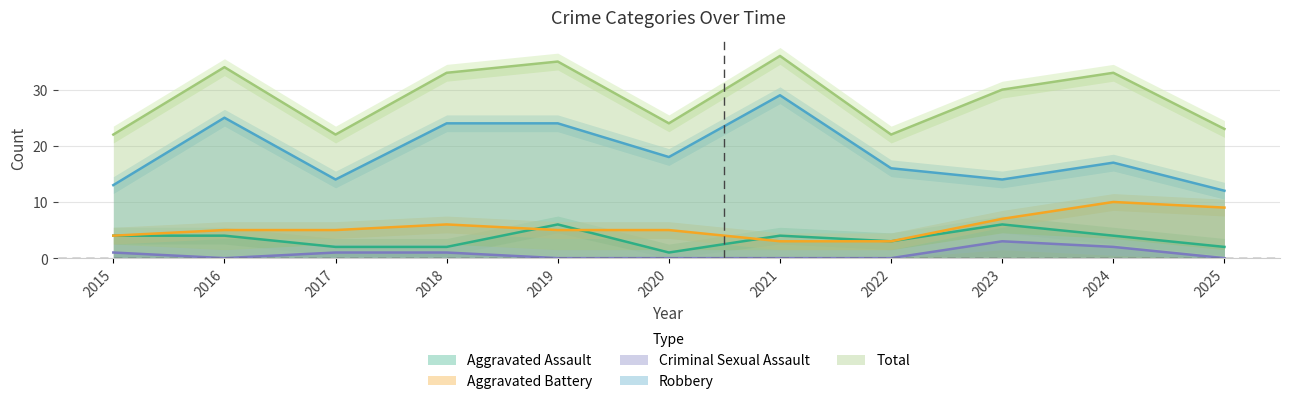

Which series has the widest spread of values?

Robbery